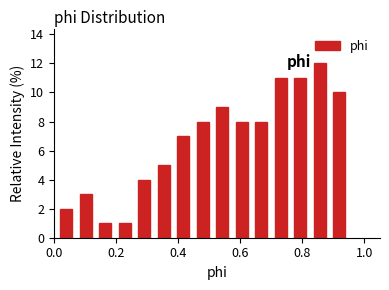

Read against the x-axis, roughly where is the centre of the tallest bar?

0.86